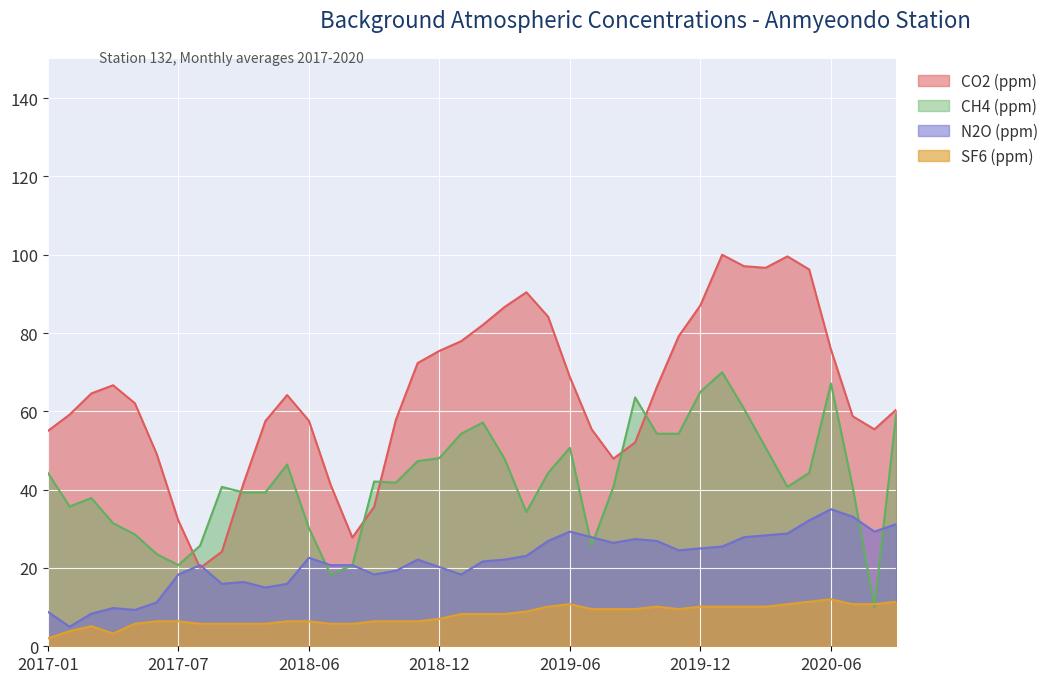

The value of CO2 (ppm) at 2017-05 is 62.1. True or false?

True